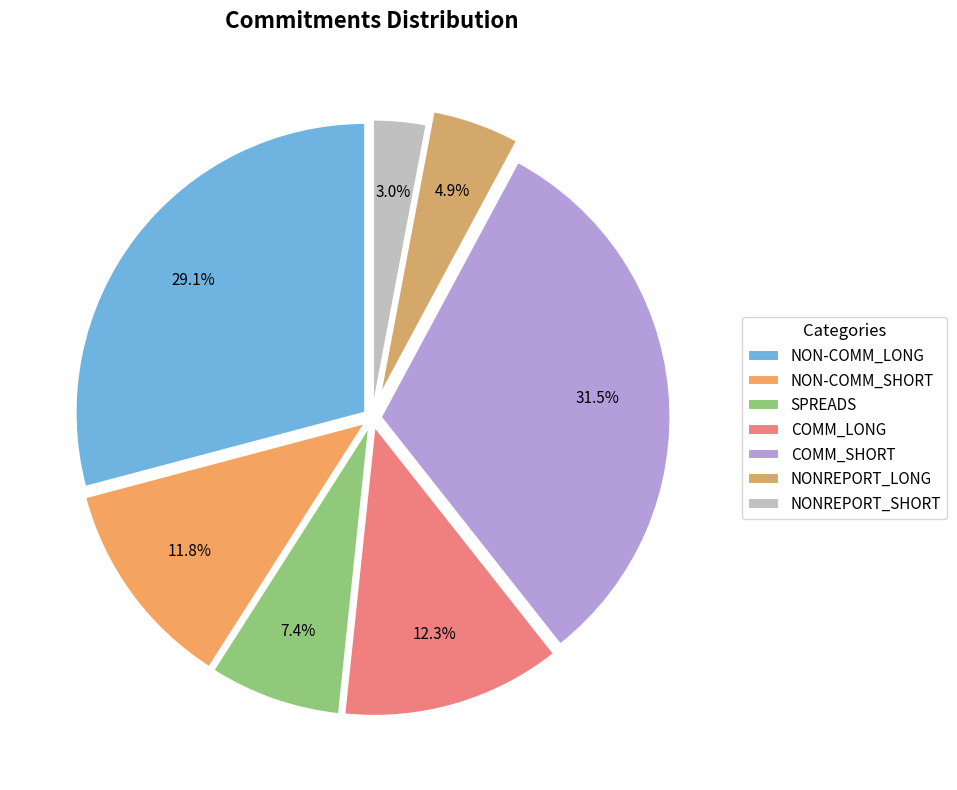

Rank the categories by value from lowest to highest.

NONREPORT_SHORT, NONREPORT_LONG, SPREADS, NON-COMM_SHORT, COMM_LONG, NON-COMM_LONG, COMM_SHORT